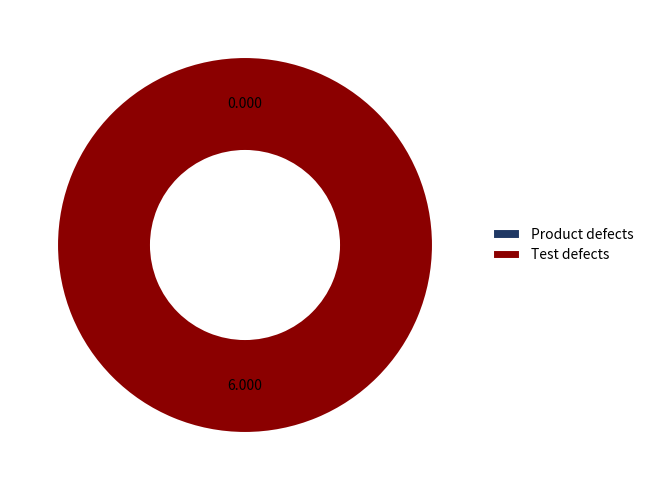

To the nearest percent, what percentage of the pie is Test defects?

100%